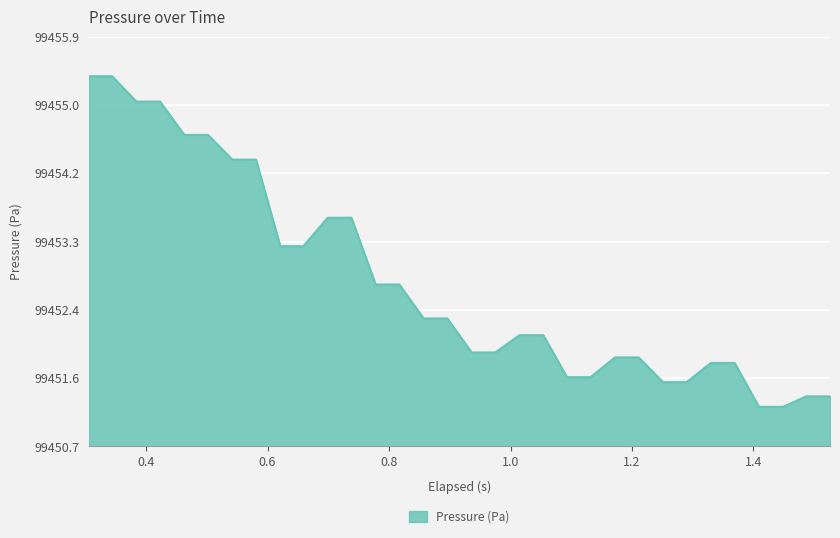

What is the greatest value displayed?

99455.4